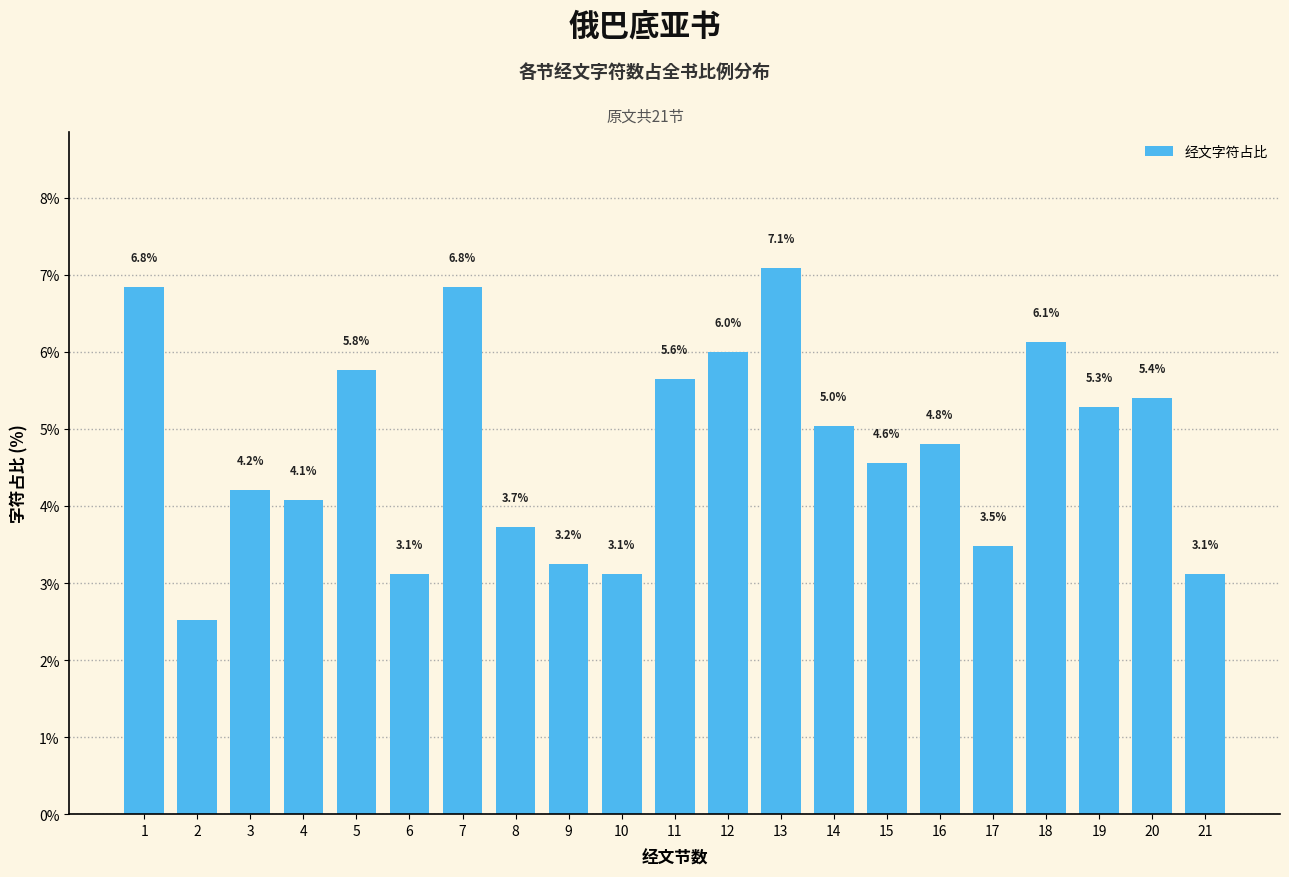

Between 8 and 16, which is larger?

16